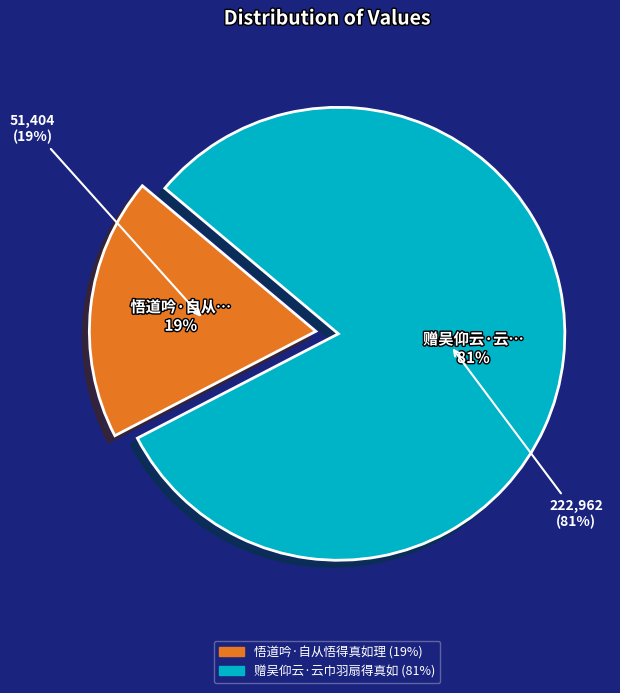

Approximately how many times larger is the value at 赠吴仰云·云巾羽扇得真如 compared to 悟道吟·自从悟得真如理?

4.3